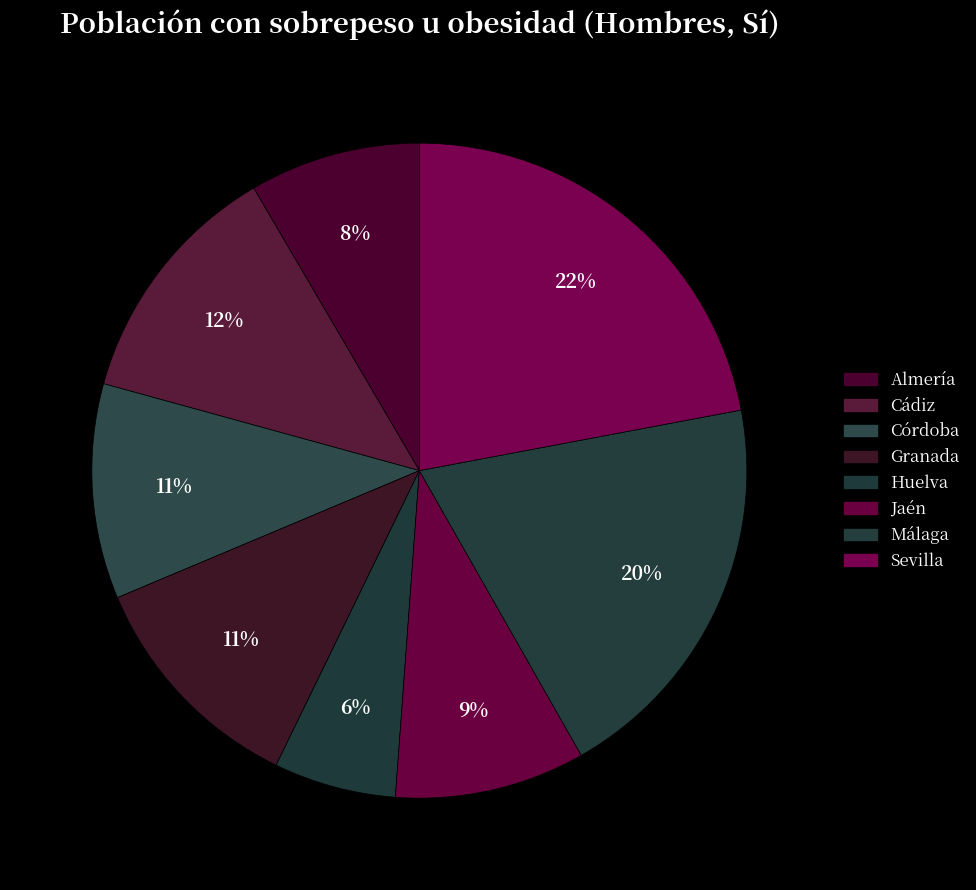

What is the largest slice in the pie chart?

Sevilla